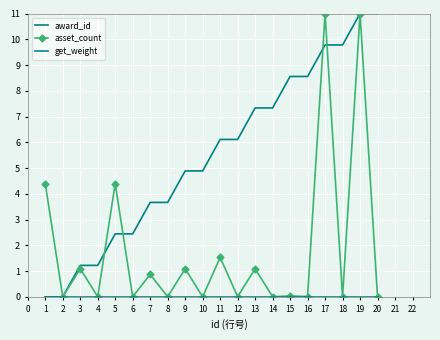

True or false: award_id has a value of 4.9 at 9.

True